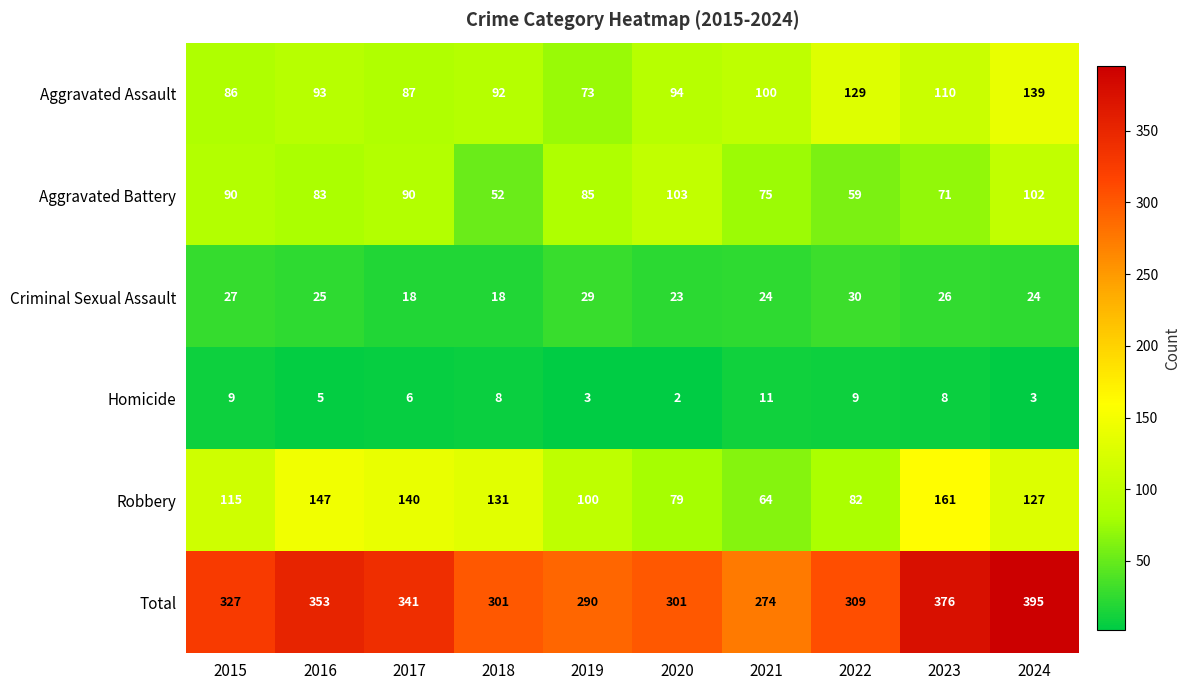

At which label is Aggravated Battery closest to 77?

2021